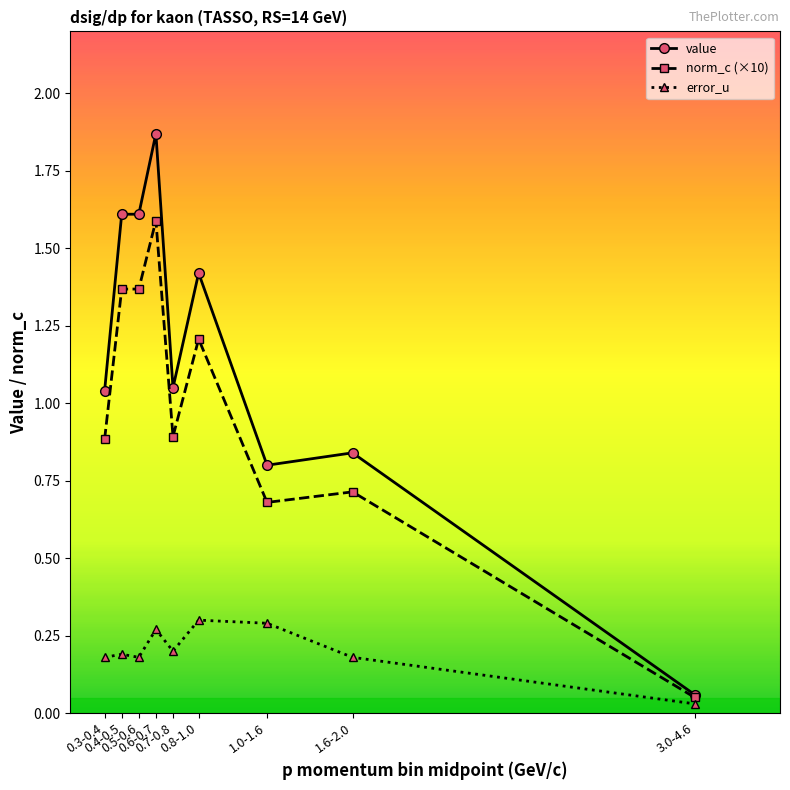

Is this an area chart (filled region under the line)?

No